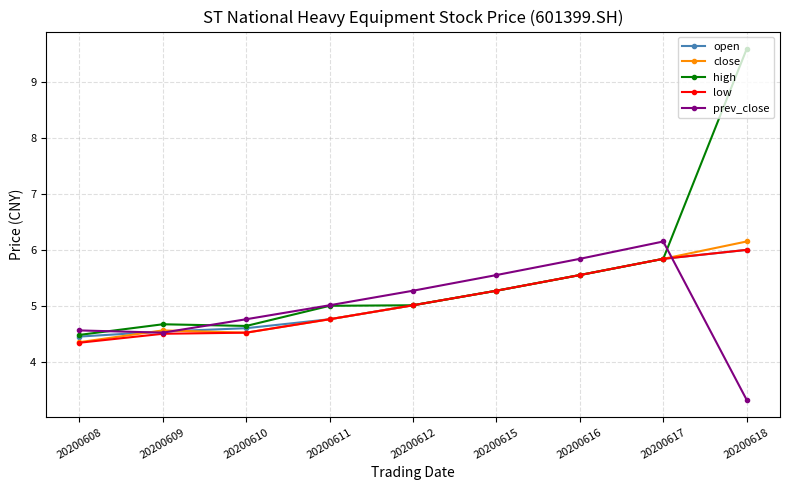

Between 20200615 and 20200617, which series saw the biggest shift?

prev_close